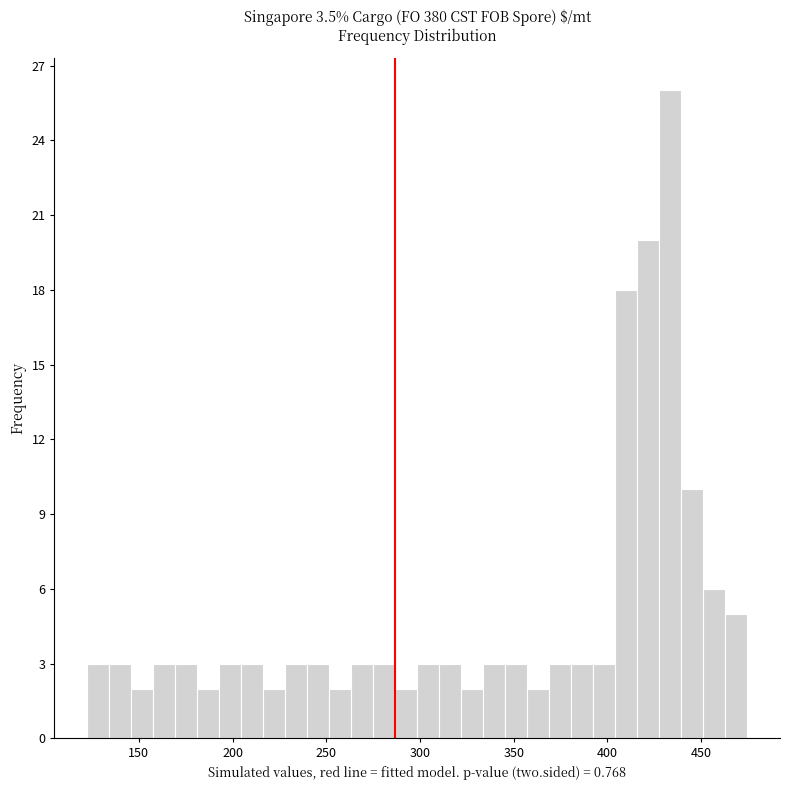

Around what value on the x-axis is the tallest bar? Give the approximate position of its centre, as read against the axis.

435